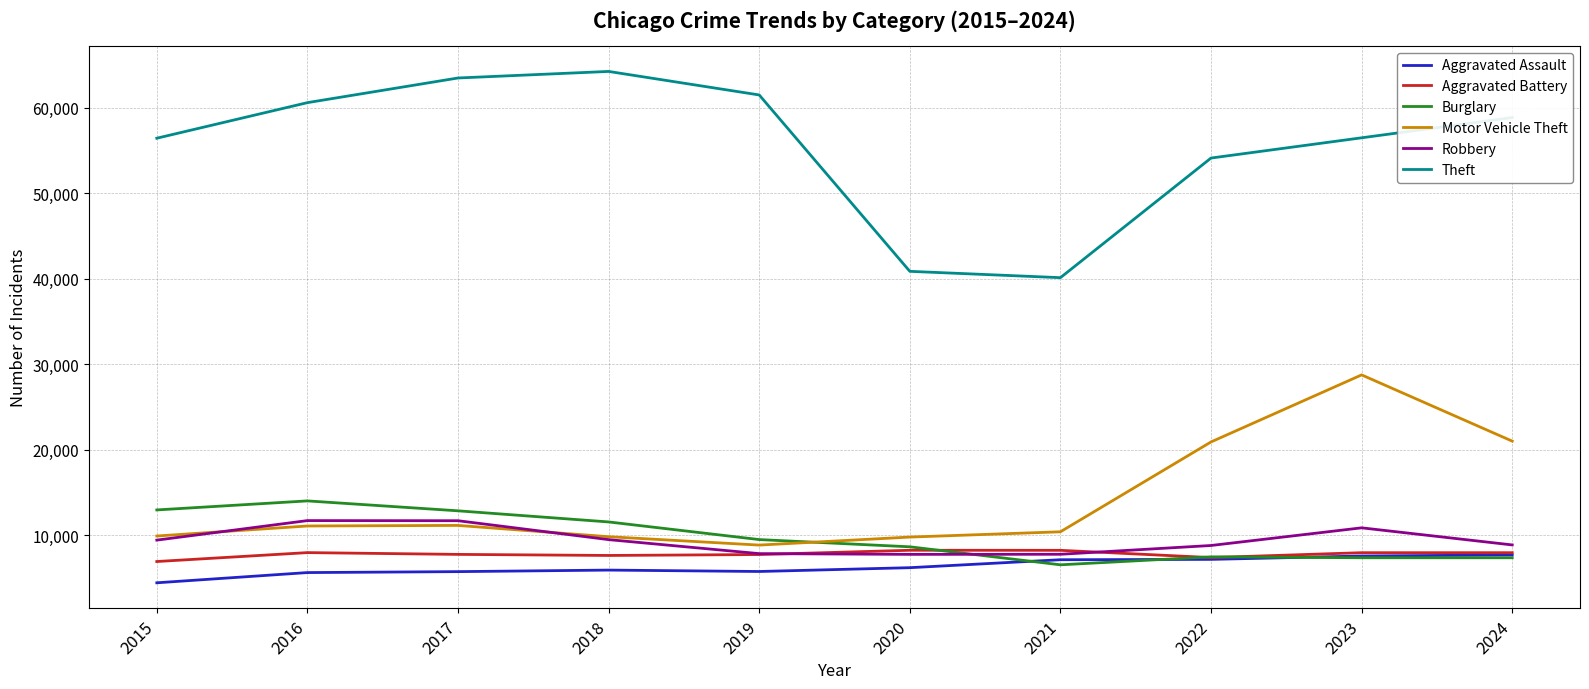

What is the difference between the maximum and minimum values in the Burglary series?

7479